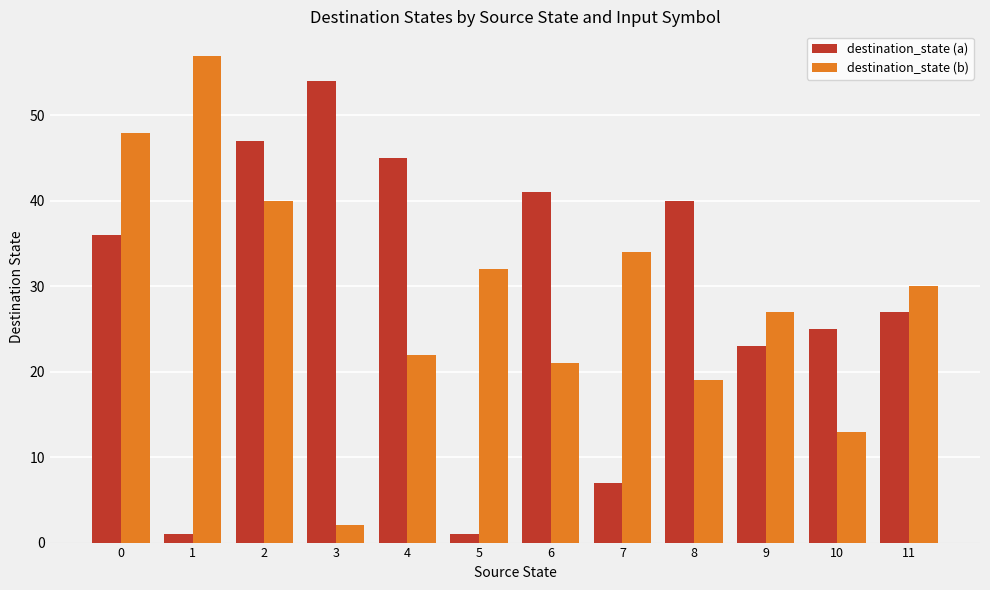

What is the total value across all series at 6?

62